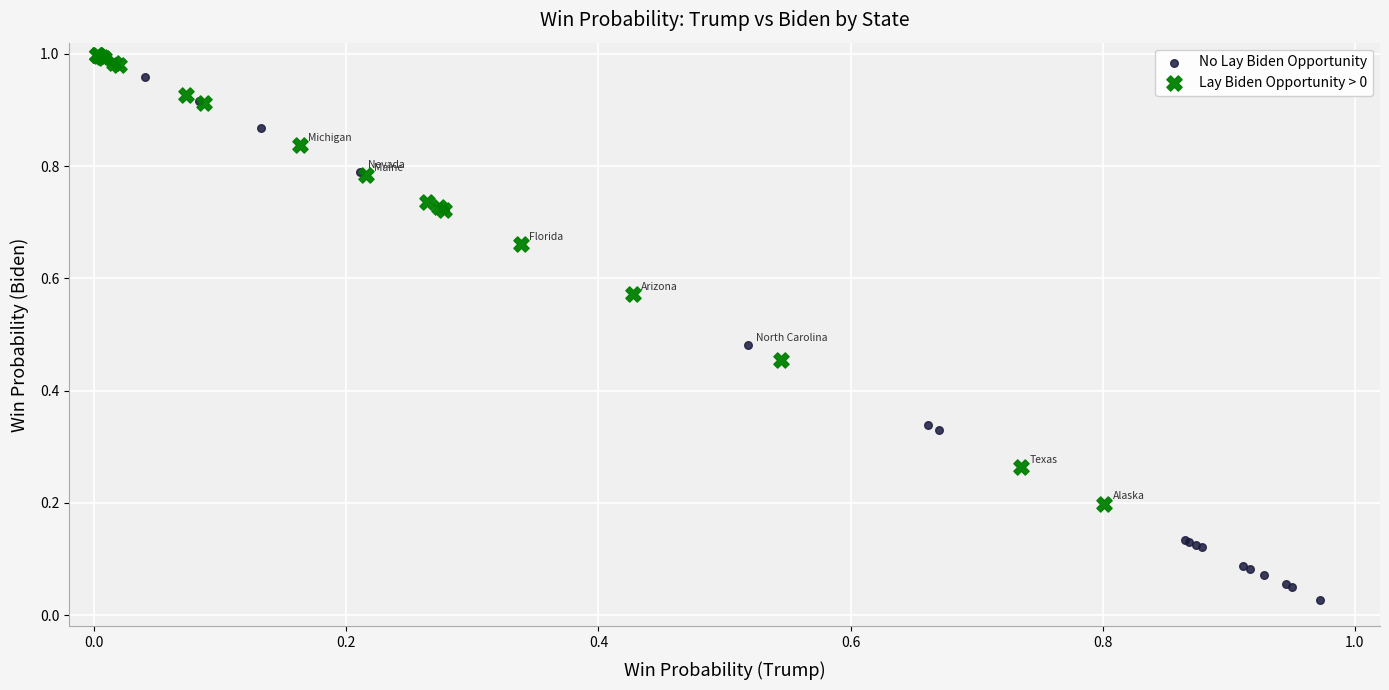

Which series has the widest spread of Y values?

No Lay Biden Opportunity